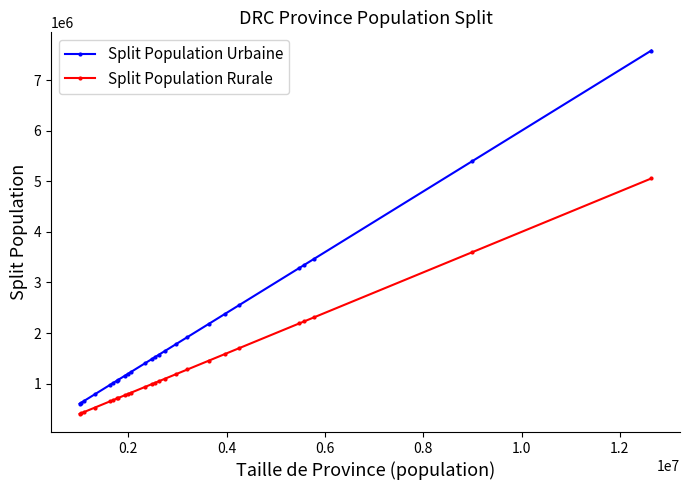

True or false: Split Population Urbaine and Split Population Rurale intersect in this chart.

False